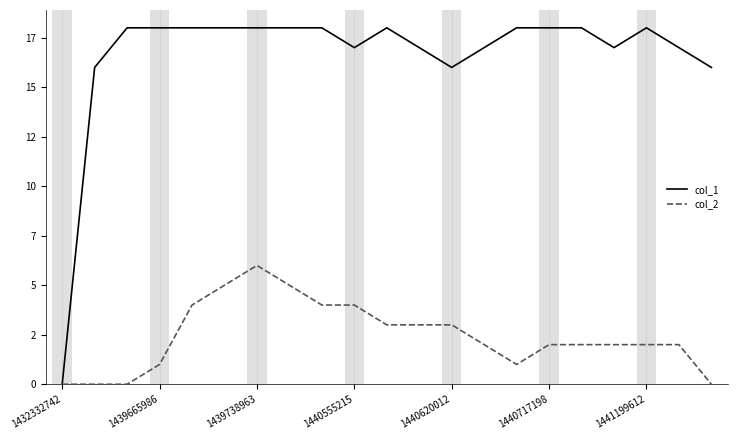

What are all the series names shown in the legend?

col_1, col_2